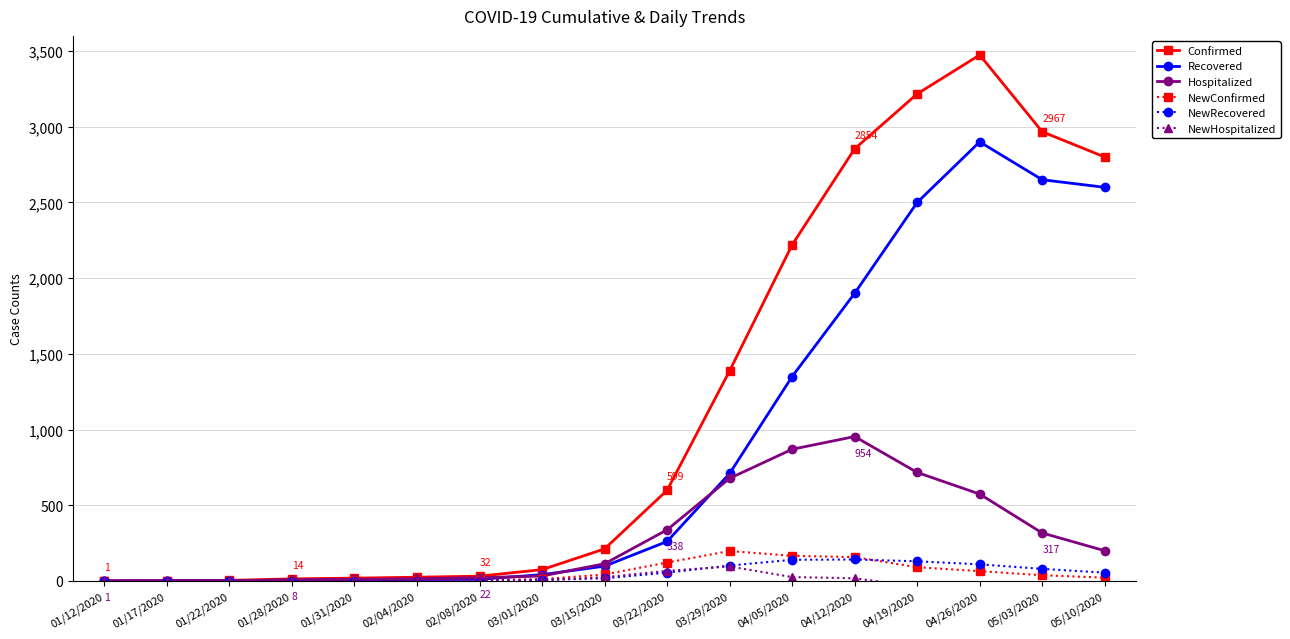

What is the greatest value displayed?

3474